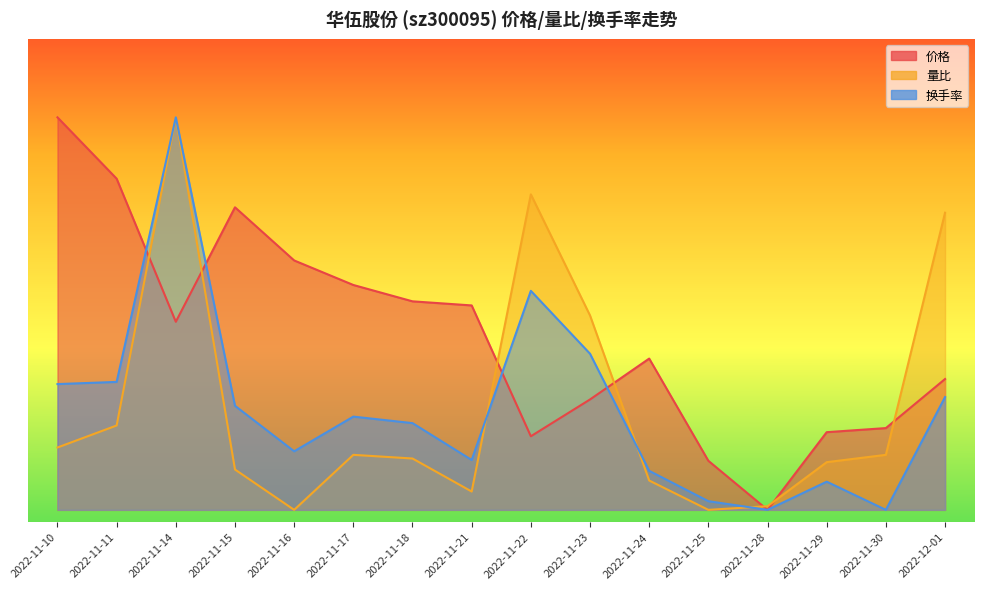

How many interior local peaks does the 换手率 series have?

4